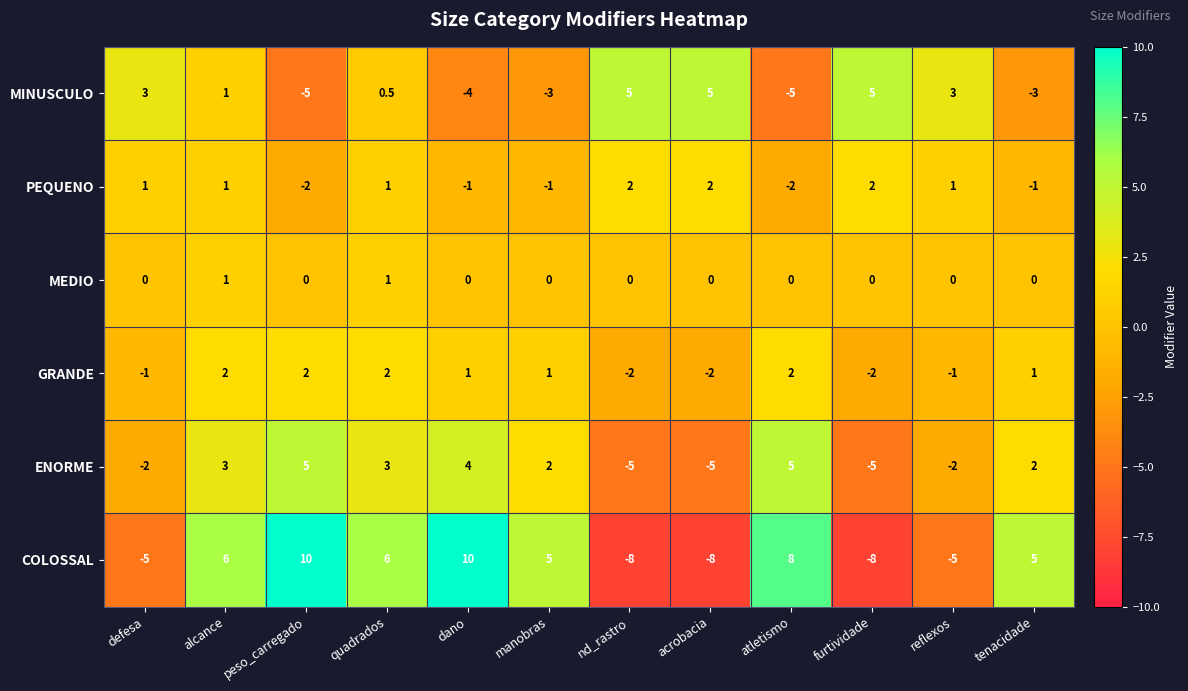

Rank the series at dano from lowest to highest value.

MINUSCULO, PEQUENO, MEDIO, GRANDE, ENORME, COLOSSAL